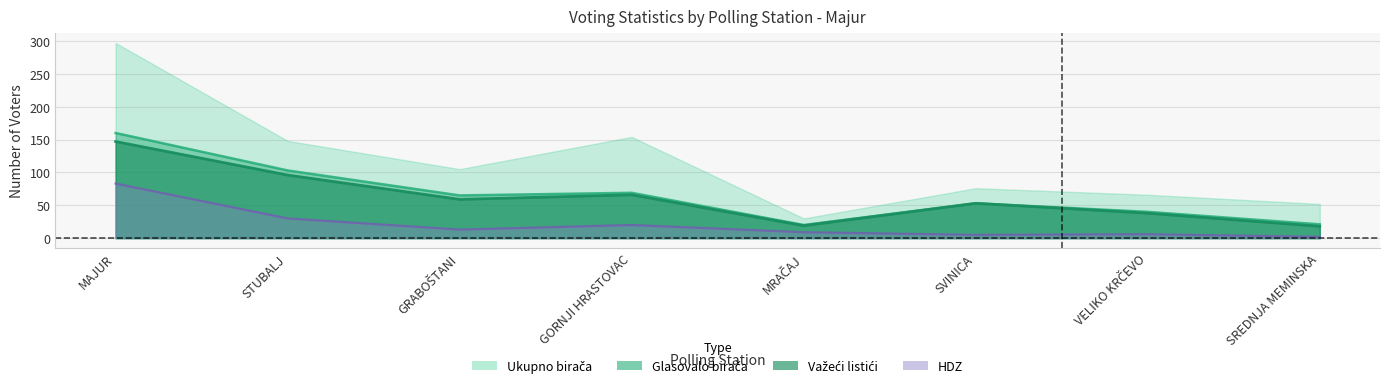

What is the highest value of the Ukupno birača series?

297